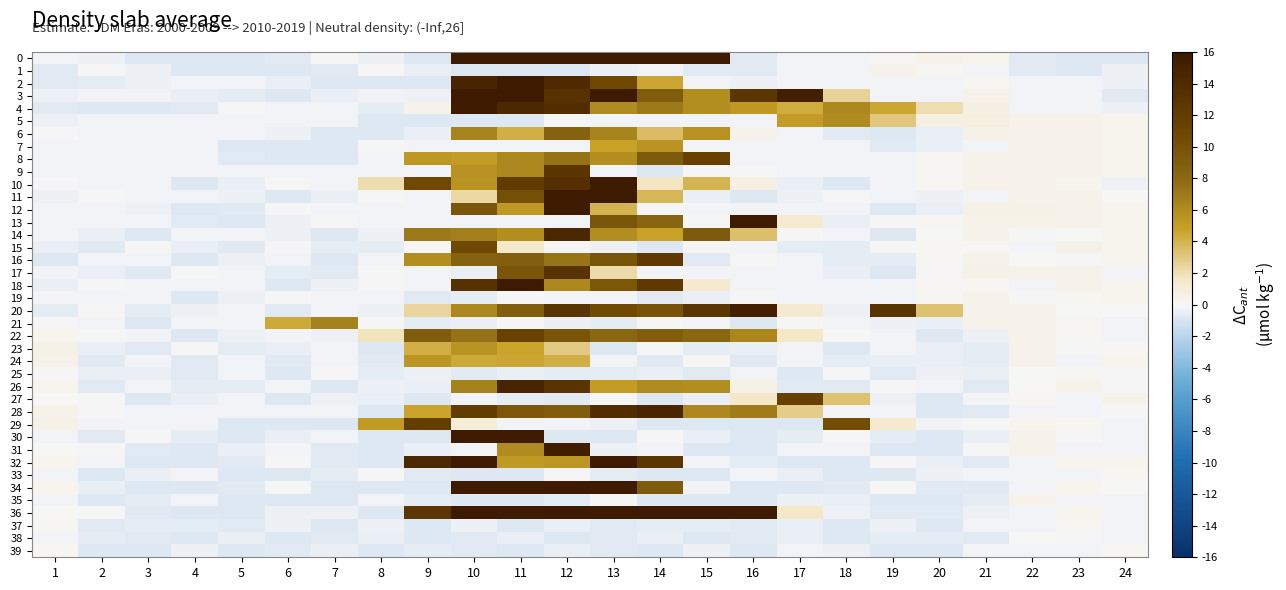

Count the number of data series in this chart.

40